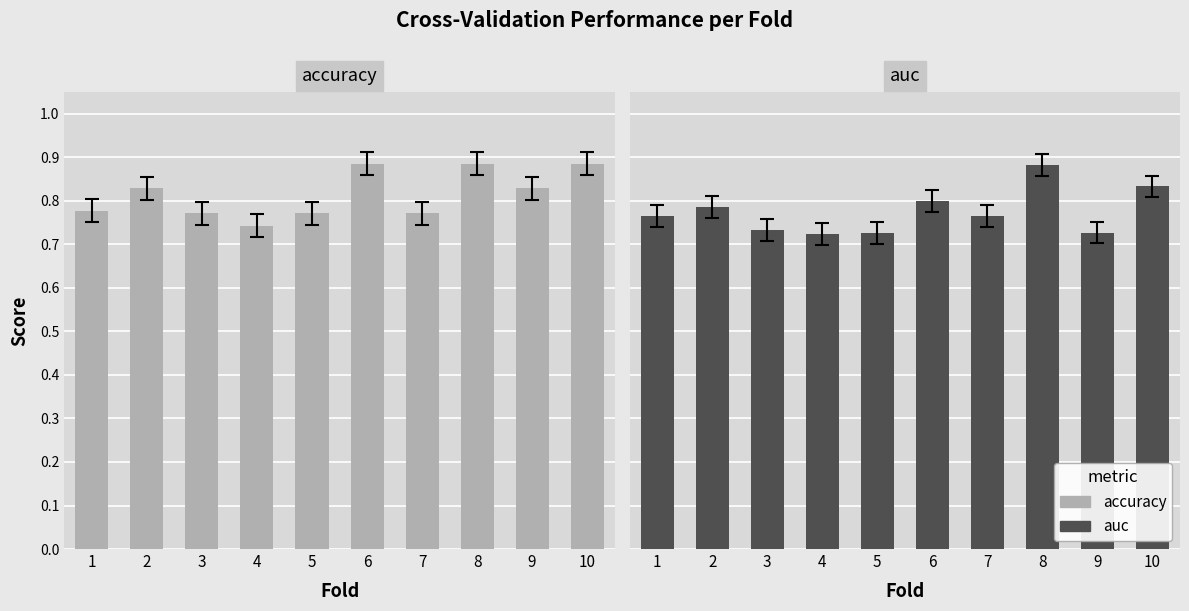

Reading left to right, extract all data points from this chart.

accuracy: 0.8	0.8	0.8	0.7	0.8	0.9	0.8	0.9	0.8	0.9
auc: 0.8	0.8	0.7	0.7	0.7	0.8	0.8	0.9	0.7	0.8